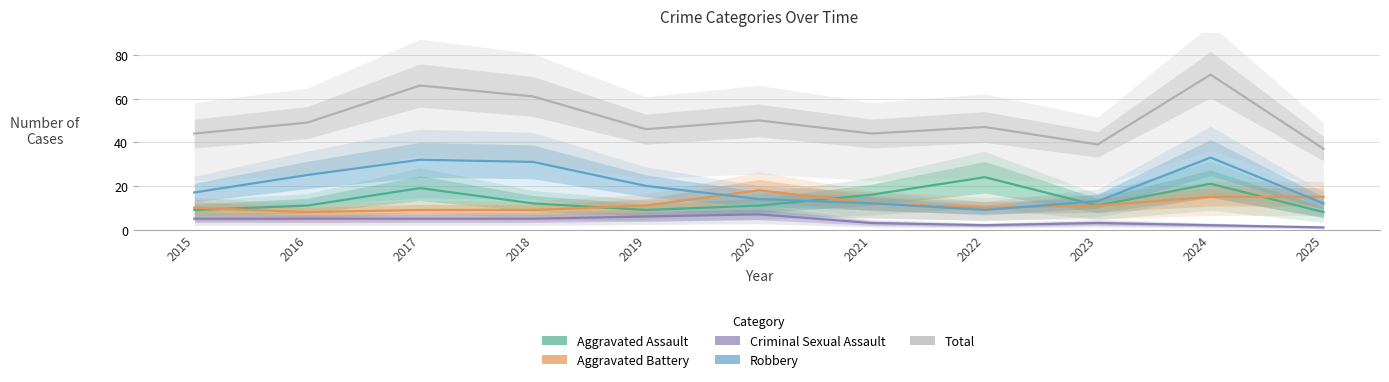

What is the difference between the Aggravated Assault values at 2017 and 2020?

8